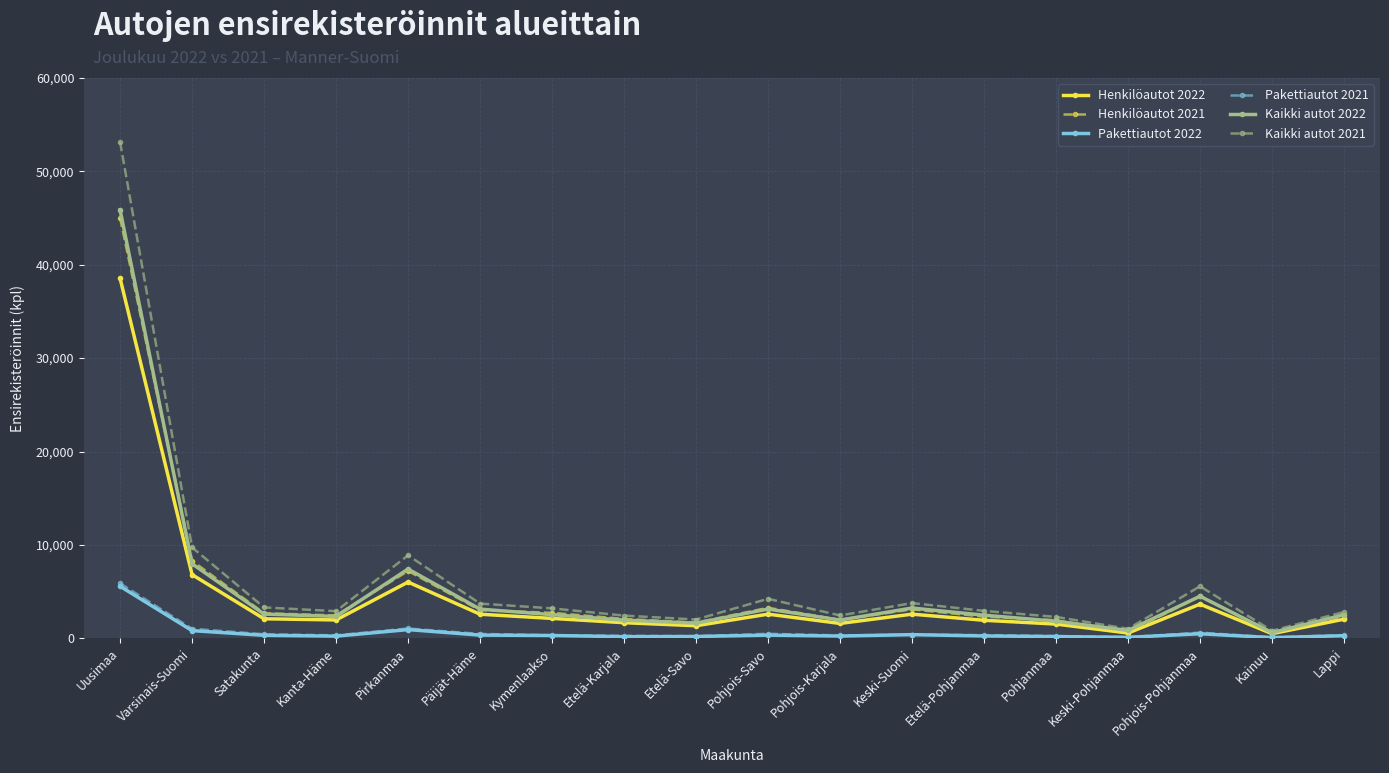

Which series has the largest range (max minus min)?

Kaikki autot 2021